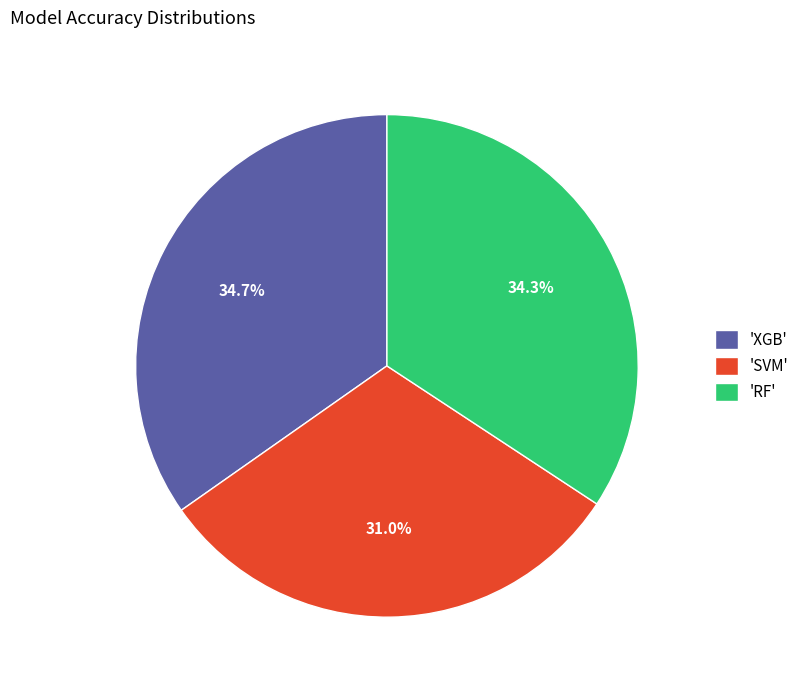

Do 'SVM' and 'XGB' together represent more than half of the pie?

Yes